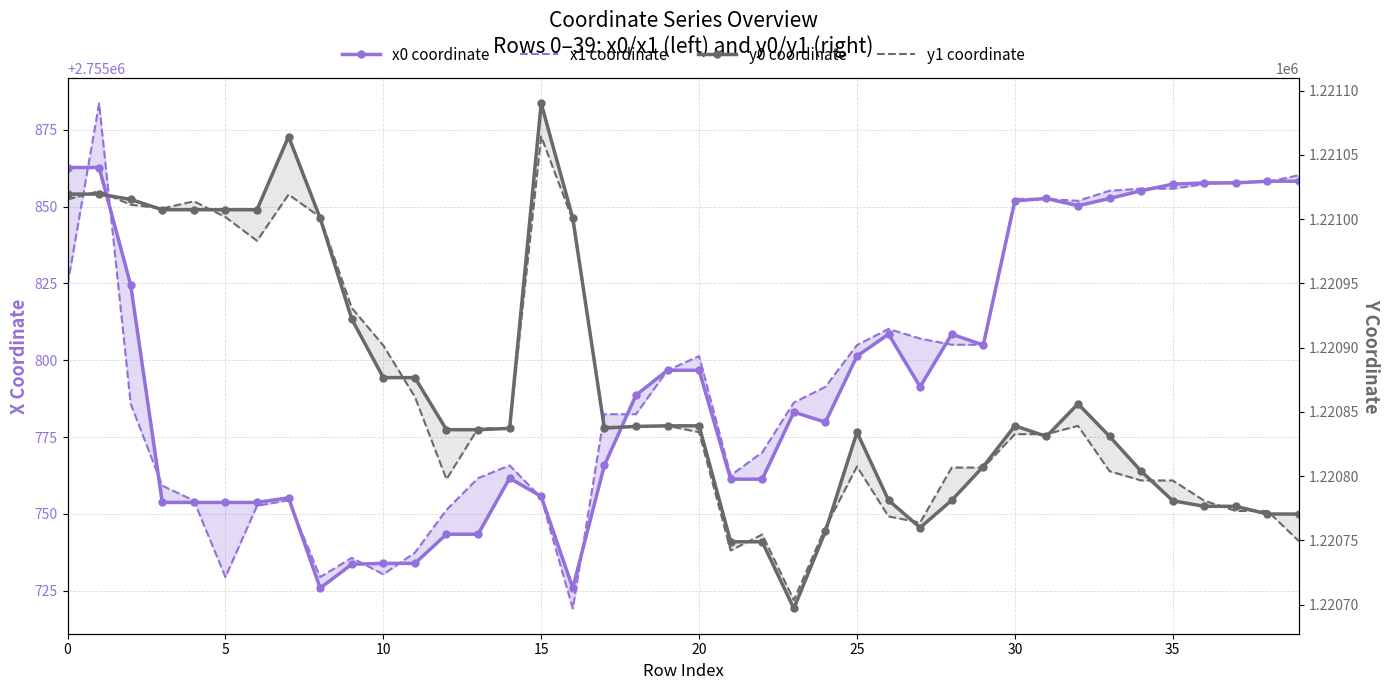

At how many categories does at least one series exceed 2505987?

40